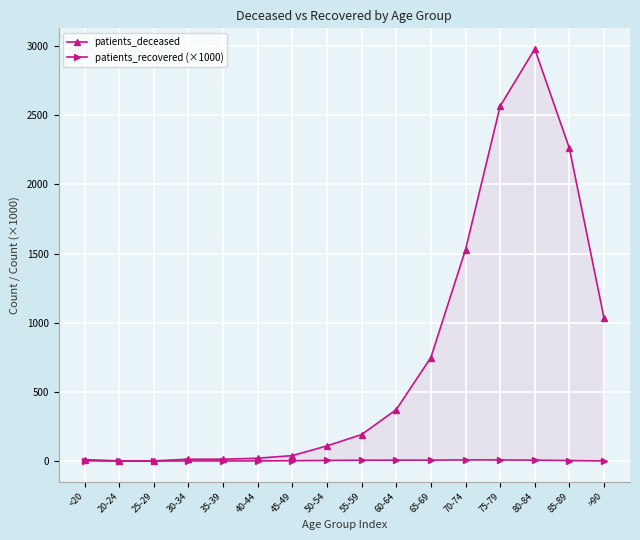

True or false: patients_deceased and patients_recovered (×1000) intersect in this chart.

False